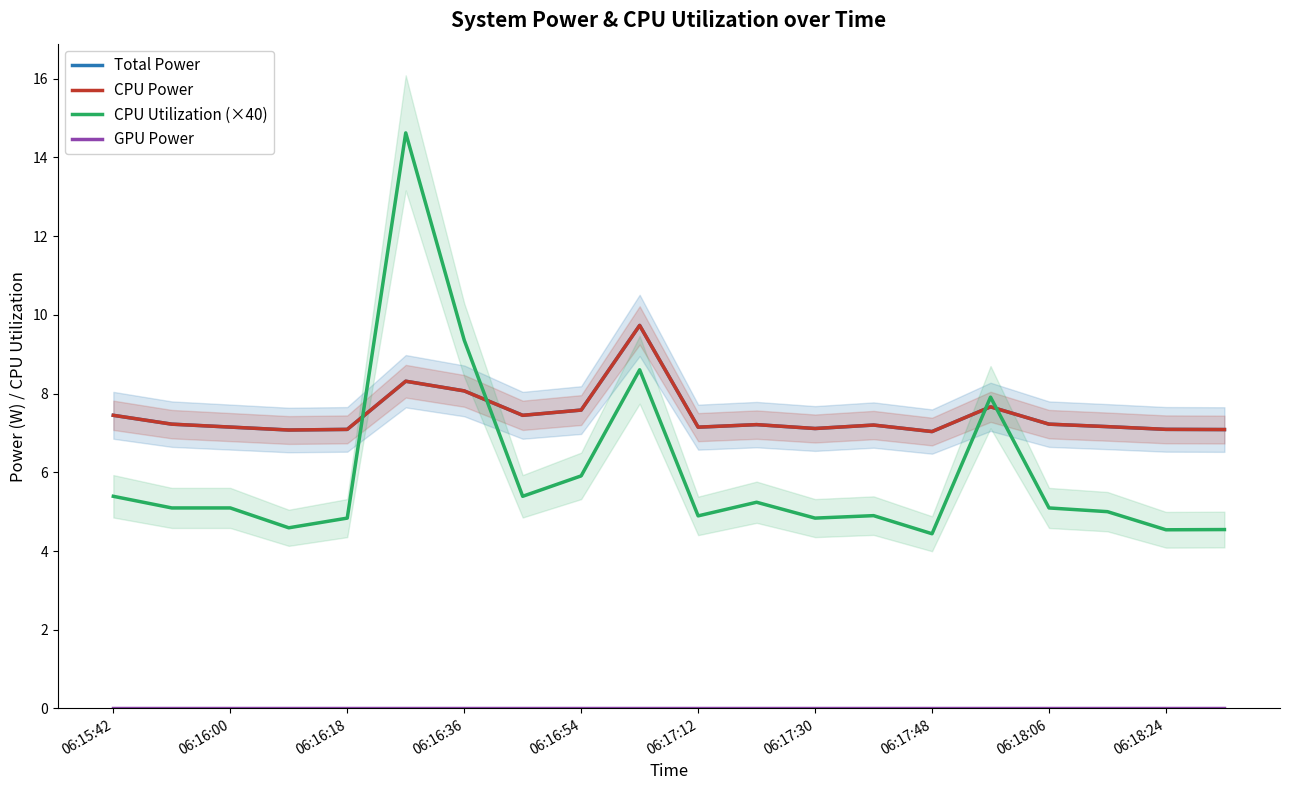

What is the total value across all series at 13?

19.3